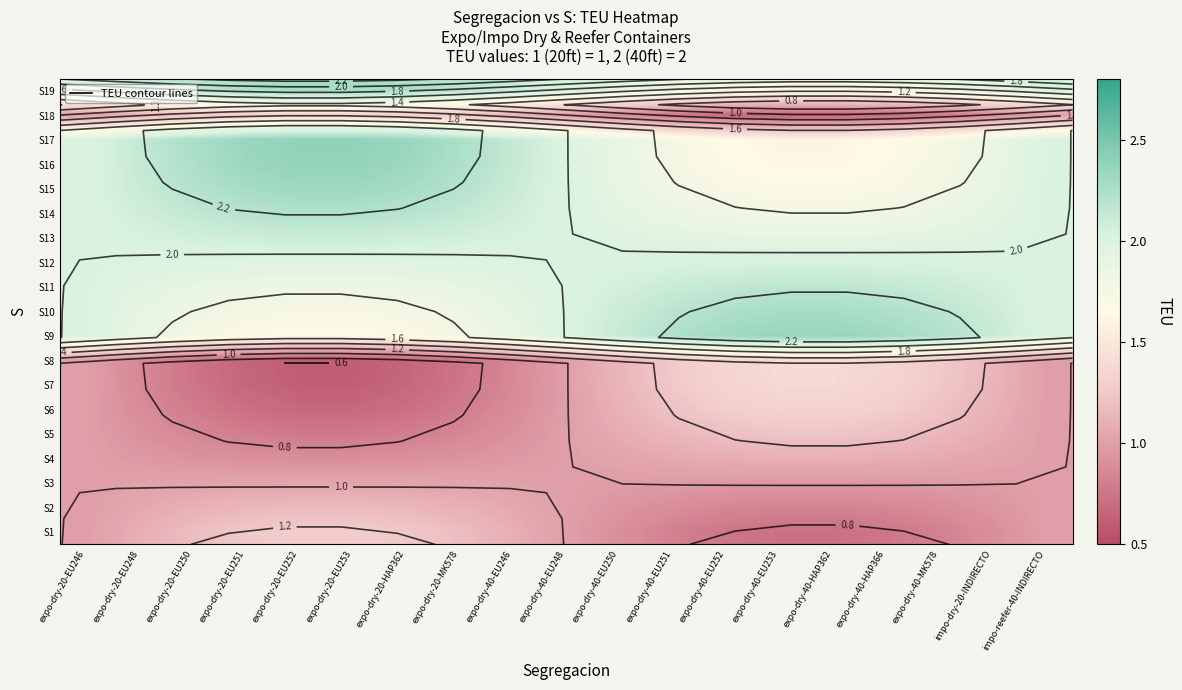

What is the difference between the maximum and second lowest values in the S6 series?

0.6